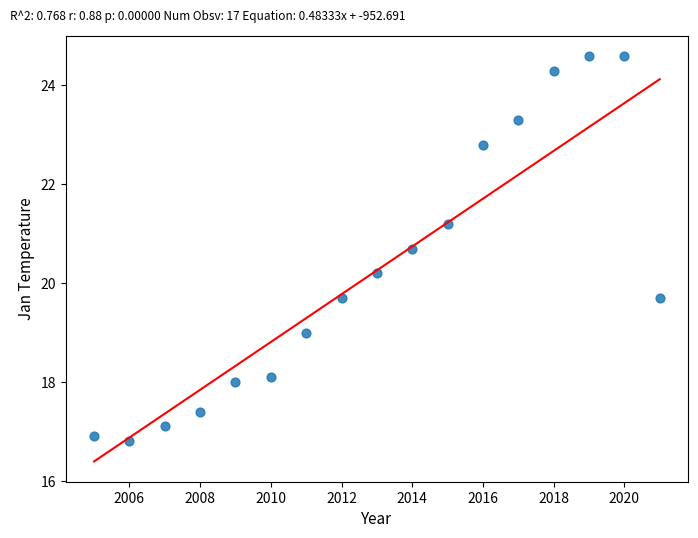

What Y value in the scatter plot is closest to 20?

20.2